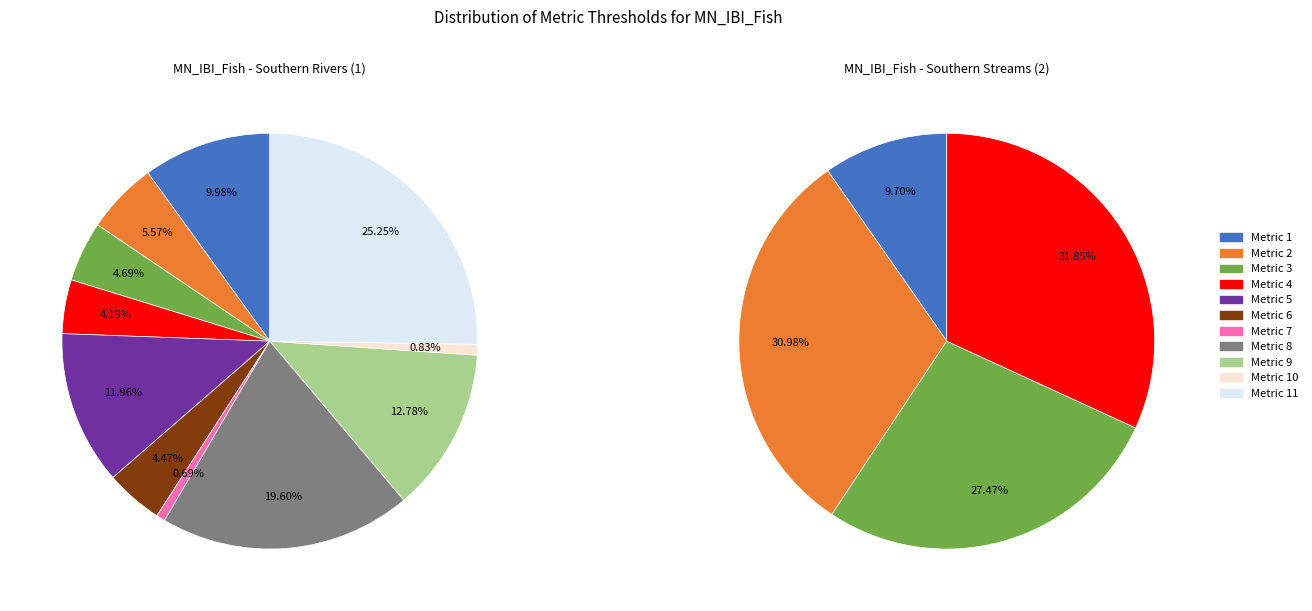

Which category has the smallest portion of the pie?

Metric 1